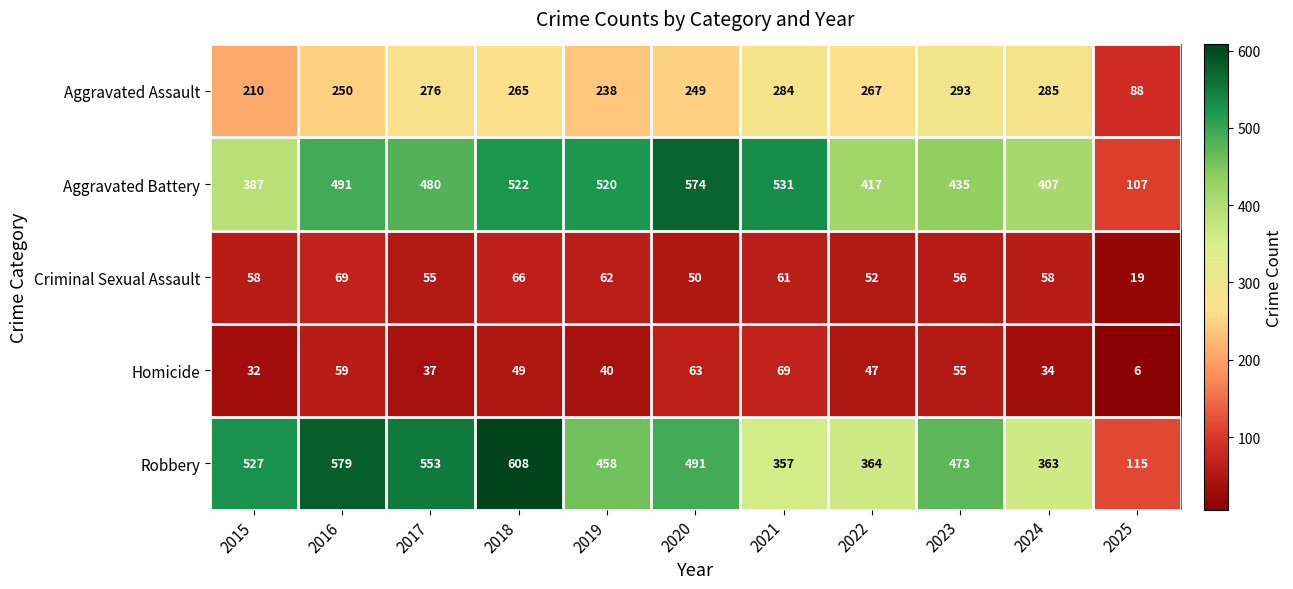

At how many categories does at least one series exceed 493?

7